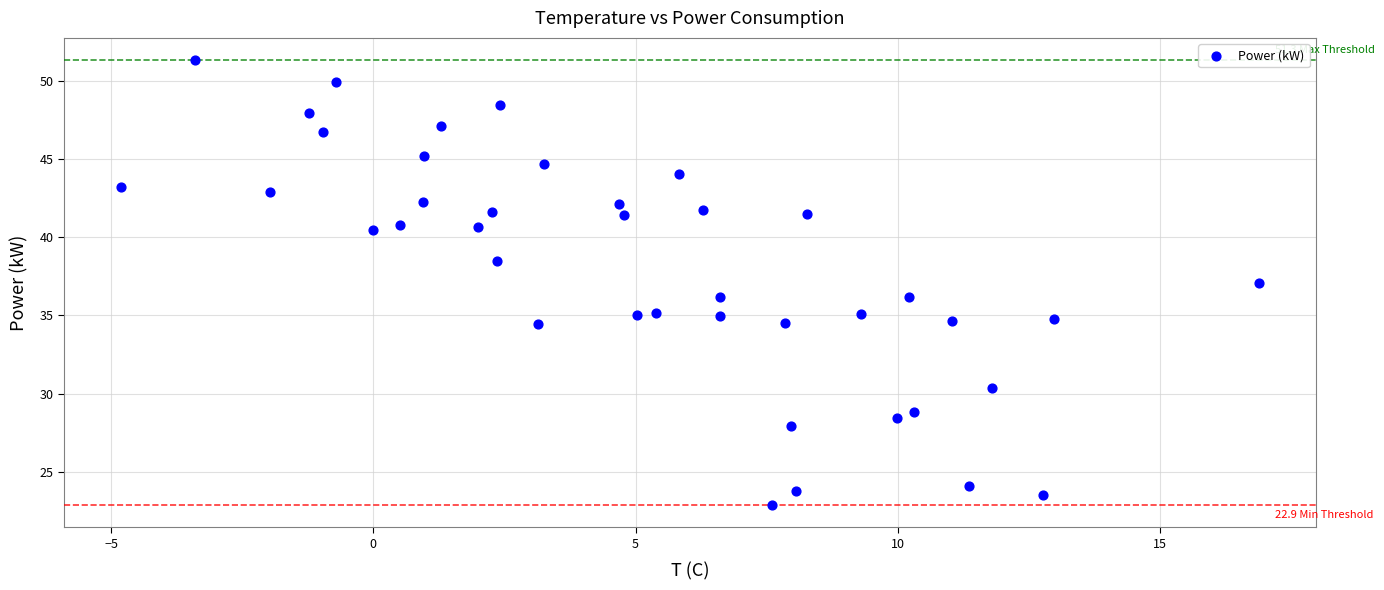

What is the range of Y values (max minus min)?

28.4